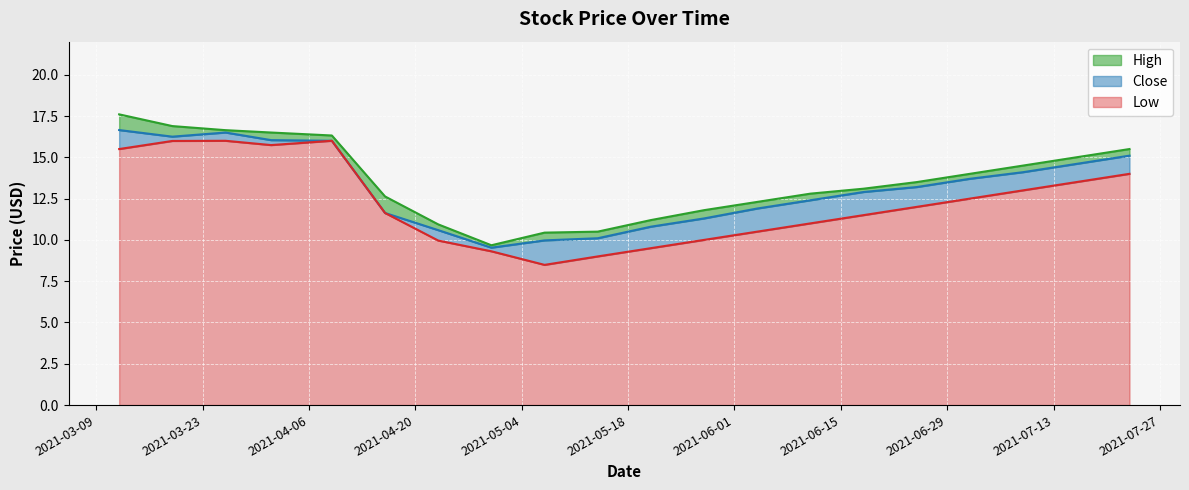

What is the minimum value shown in the chart?

8.5